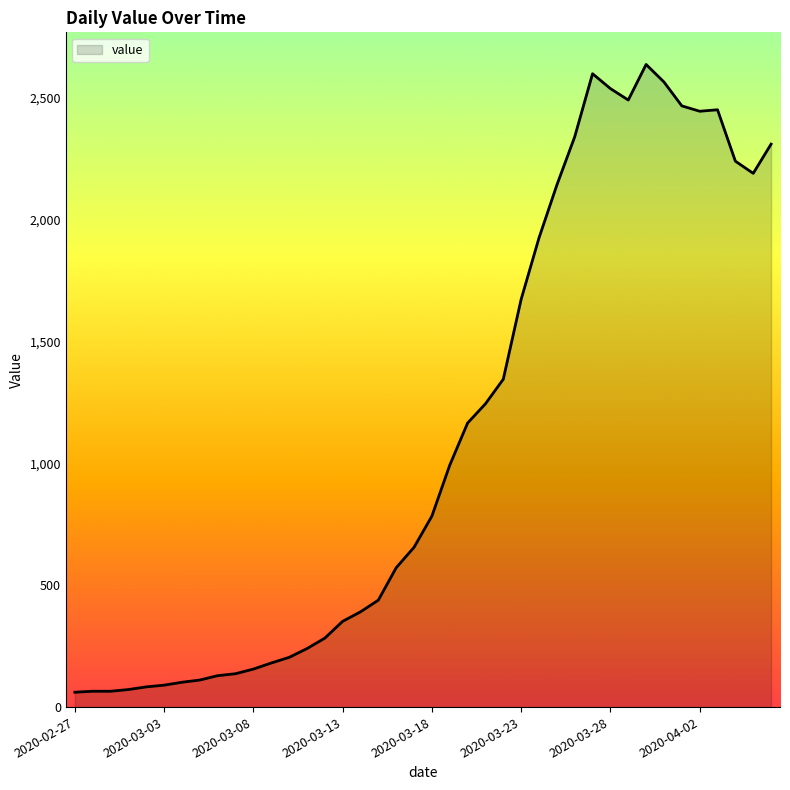

What is the difference between the maximum and minimum values?

2577